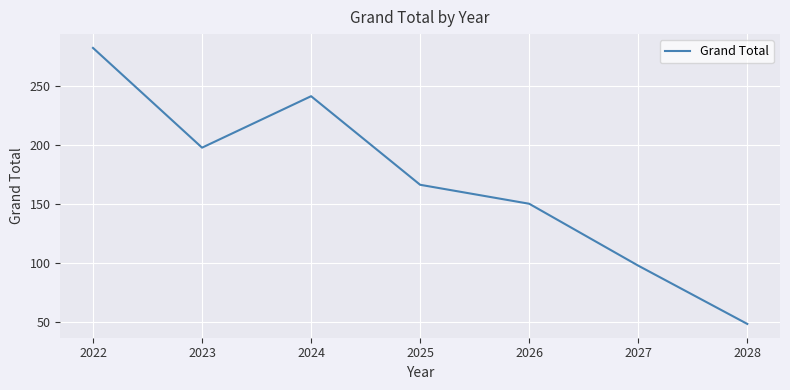

Reading left to right, list all the values displayed in this chart.

2022=281.9	2023=197.6	2024=241.1	2025=166.2	2026=150.2	2027=97.9	2028=48.7